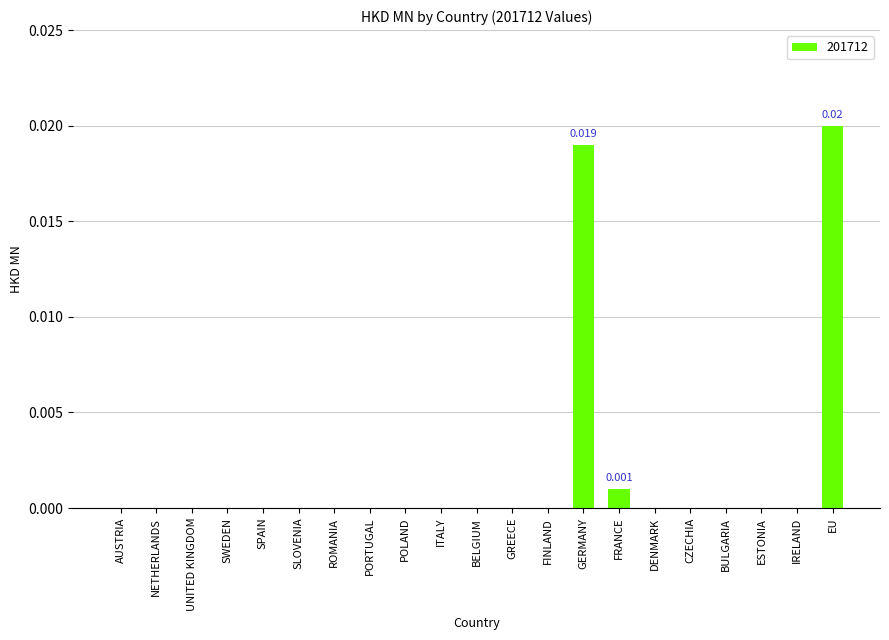

Which category has the highest value across all series?

EU